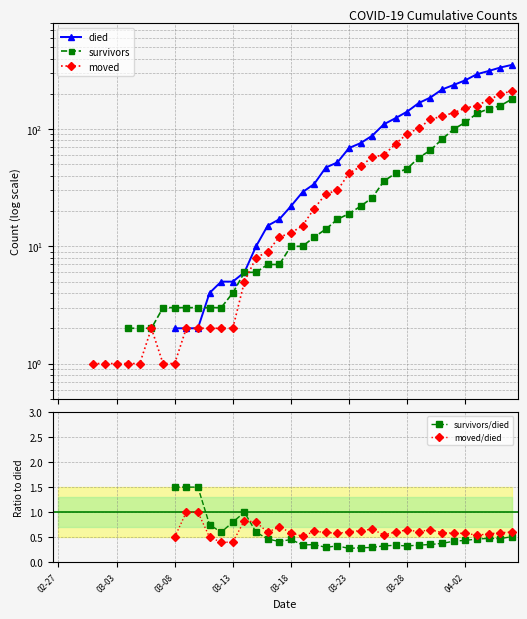

What position from the right is 03-08?

30